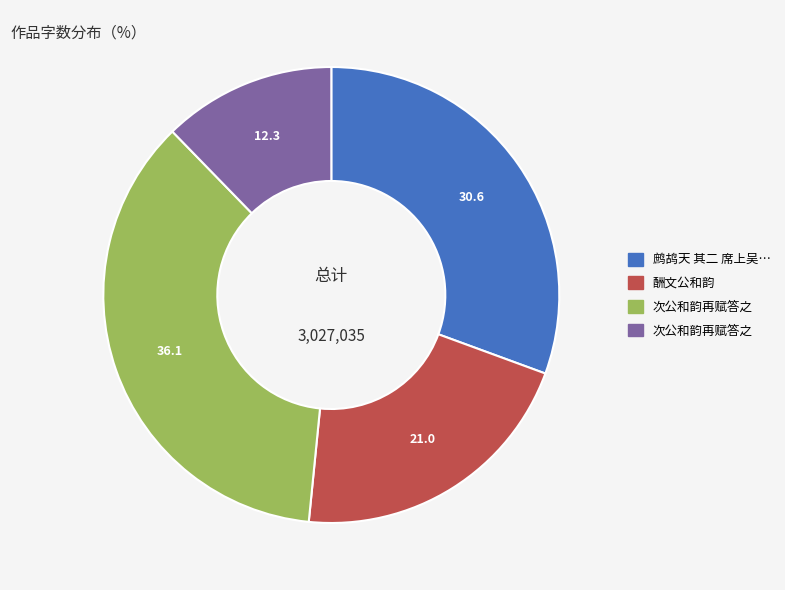

Is there any slice that represents more than half of the pie?

No